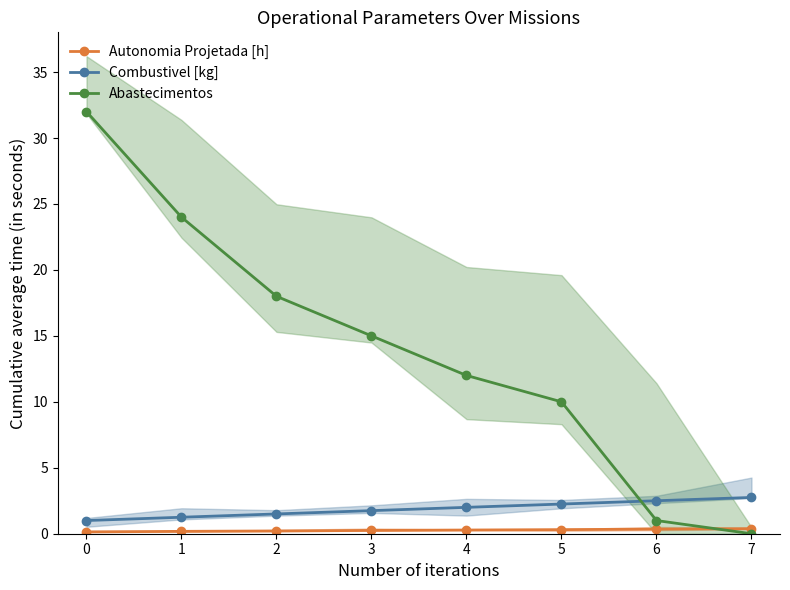

How many Combustivel [kg] values are between 1 and 2?

5